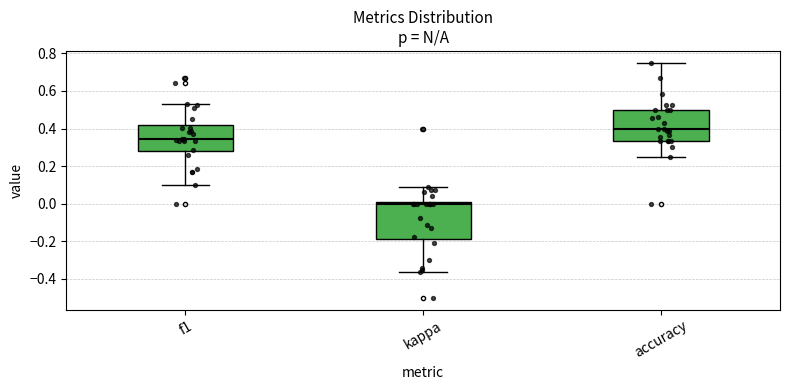

Where does the lower whisker of the box for kappa end on the y-axis? The values are not printed on the chart, so give them approximately, as read against the axis.

-0.36